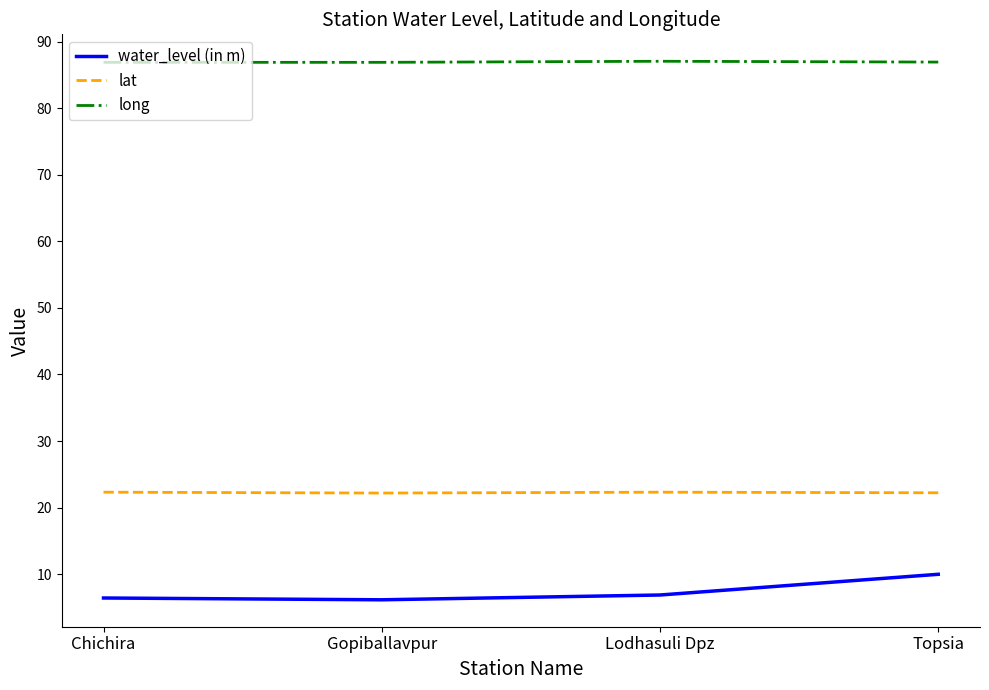

What is the lowest value of the long series?

86.9